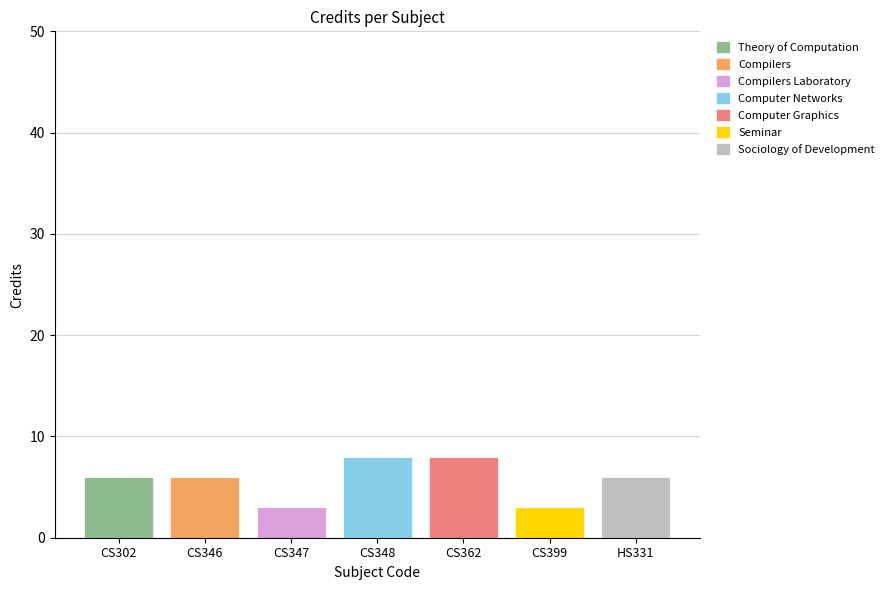

Which category has the highest value in the Theory of Computation series?

CS302